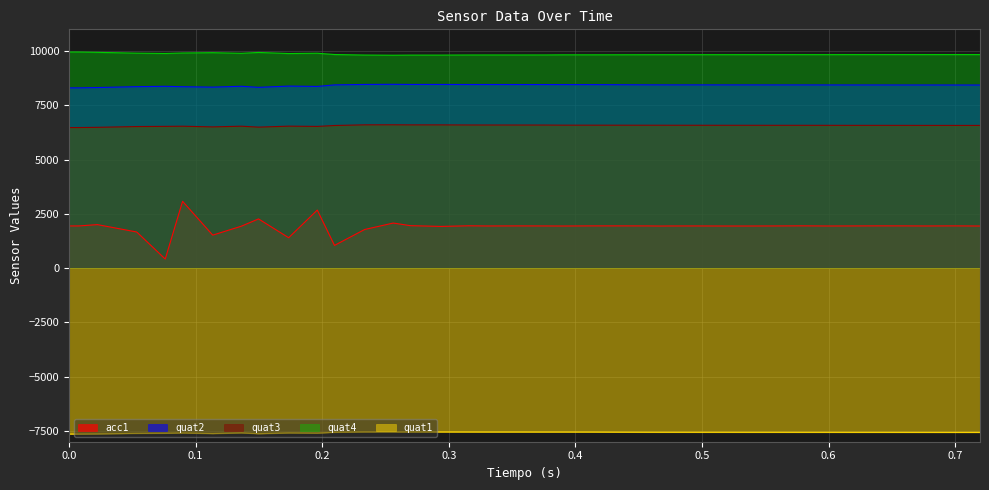

True or false: quat4 has more than 1 interior local peaks.

True